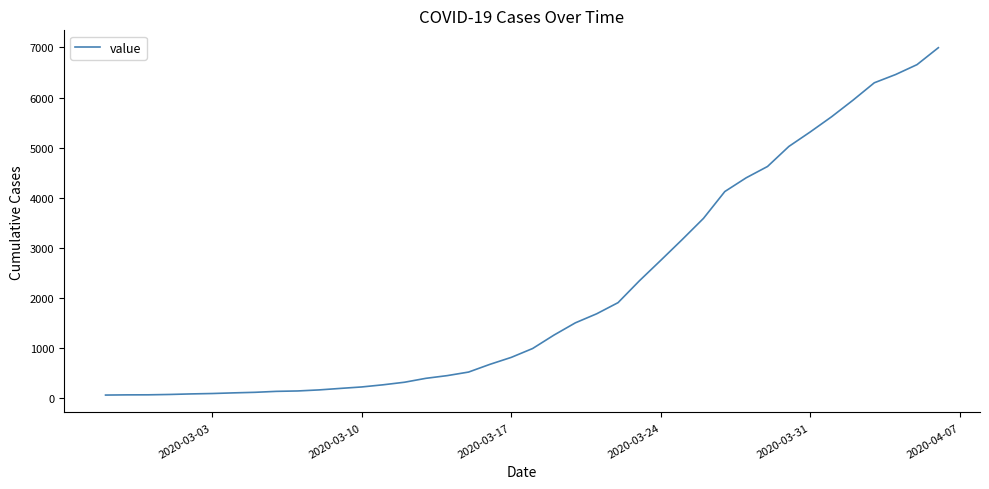

What is the maximum value shown in the chart?

6995